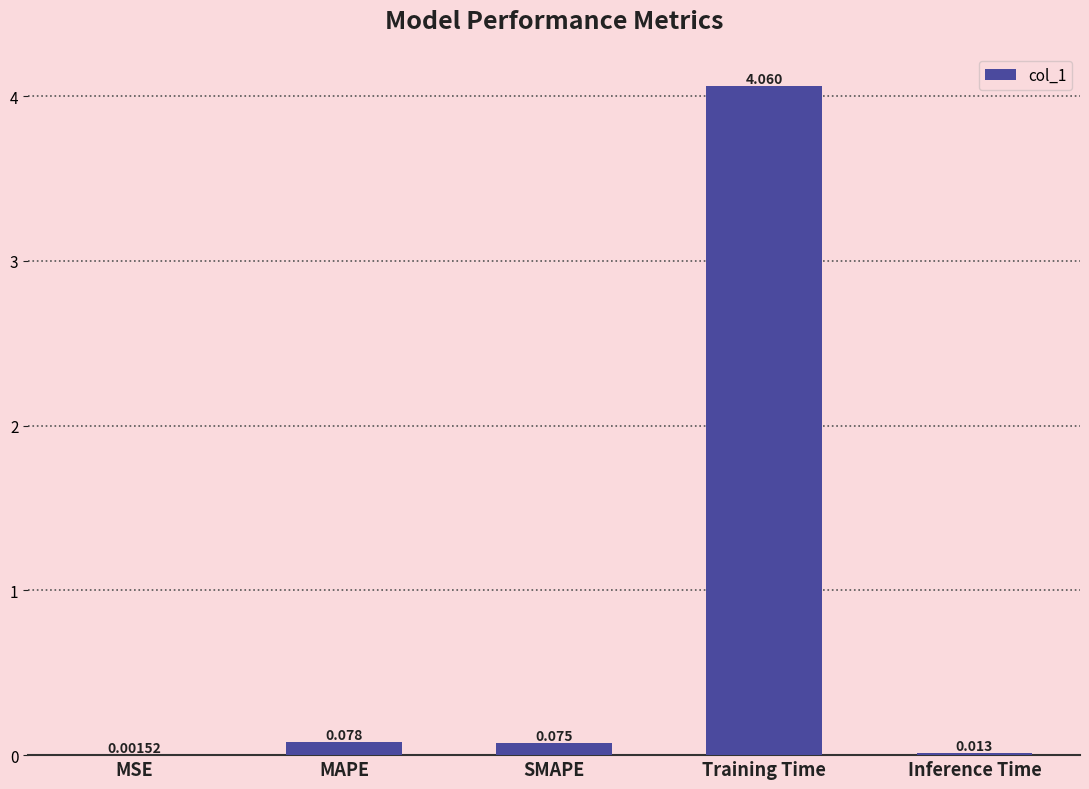

What is the sum of all values?

4.2